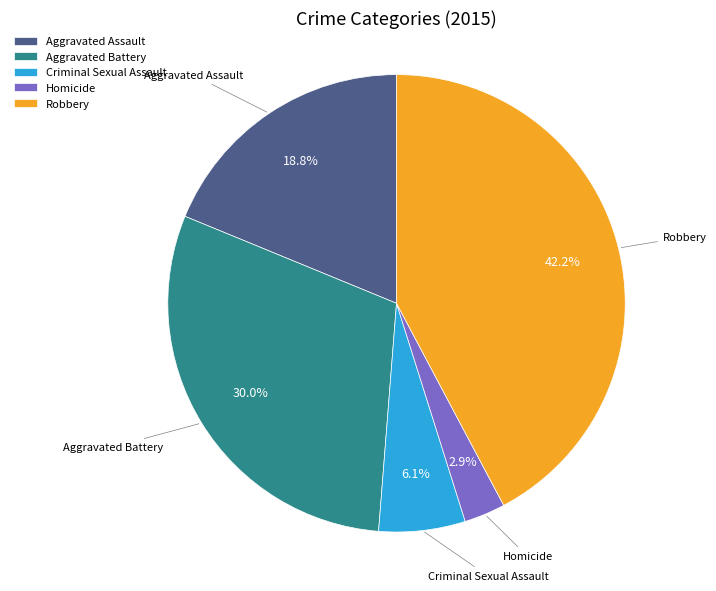

To the nearest percent, what is the average slice percentage?

20%